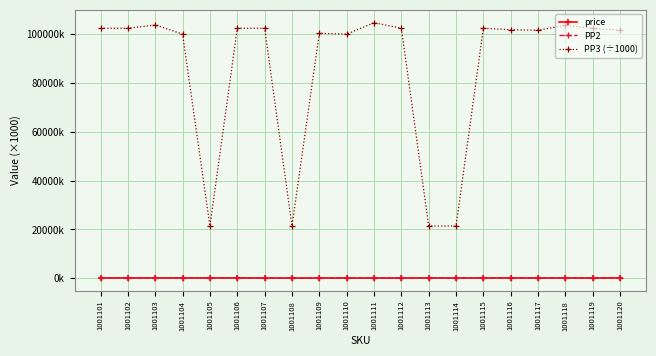

What are all the series names shown in the legend?

price, PP2, PP3 (÷1000)